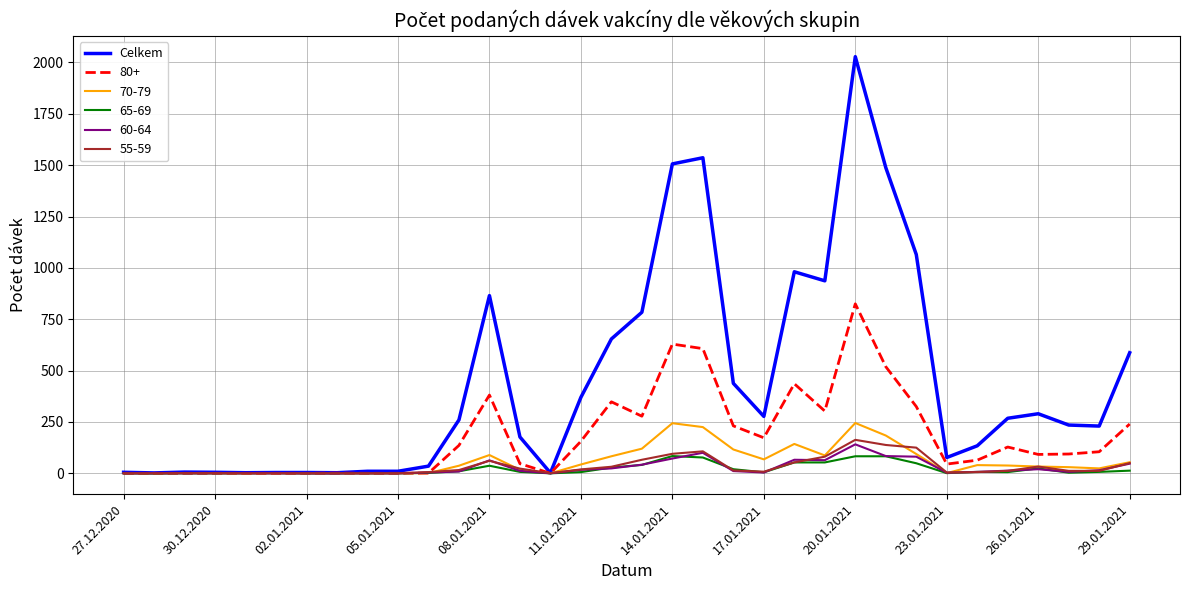

Which series has the largest total across all categories?

Celkem